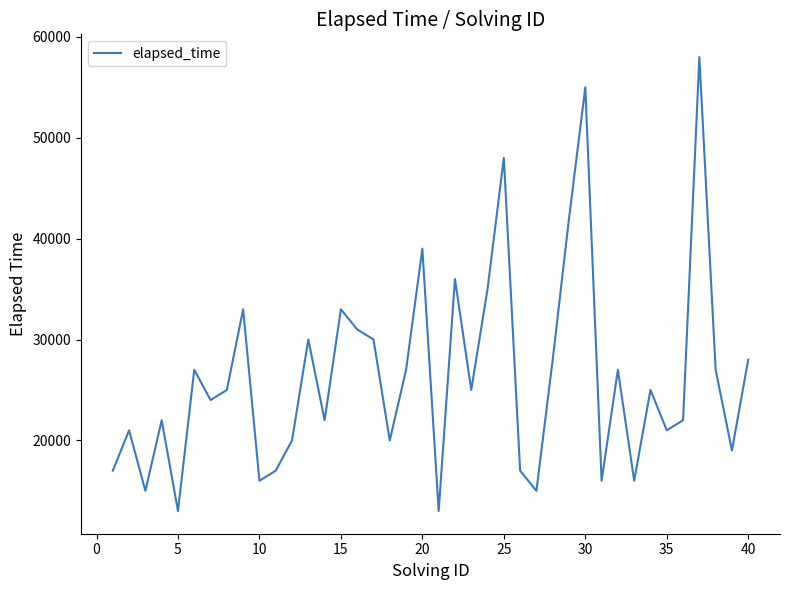

What is the greatest value displayed?

58000